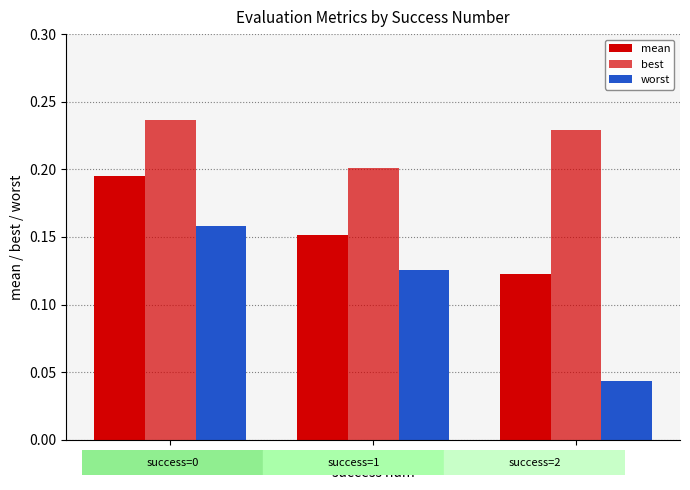

Rank the series by their maximum value, from lowest to highest.

worst, mean, best